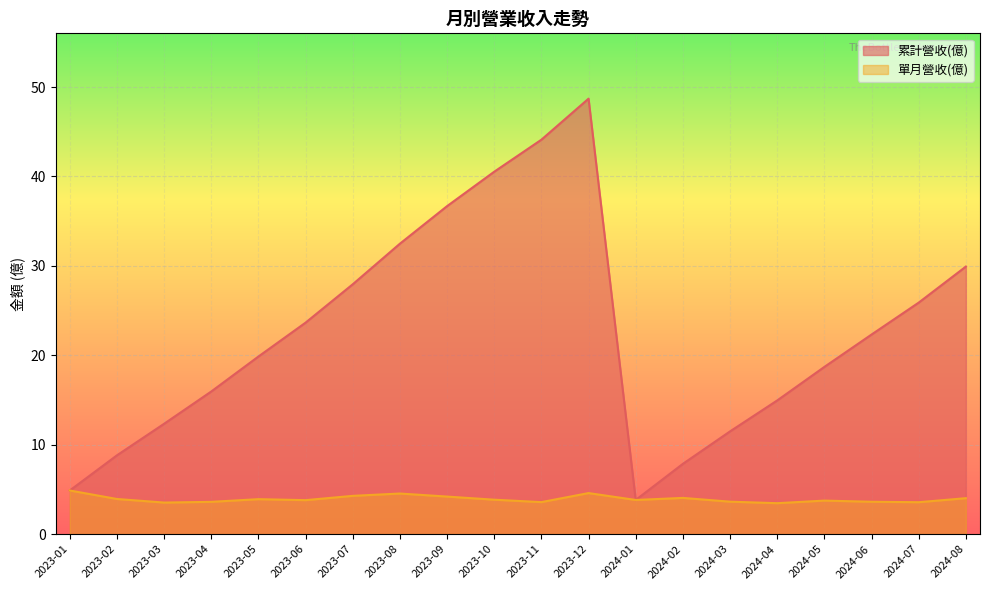

Which series changed the most between 2023-08 and 2023-06?

累計營收(億)